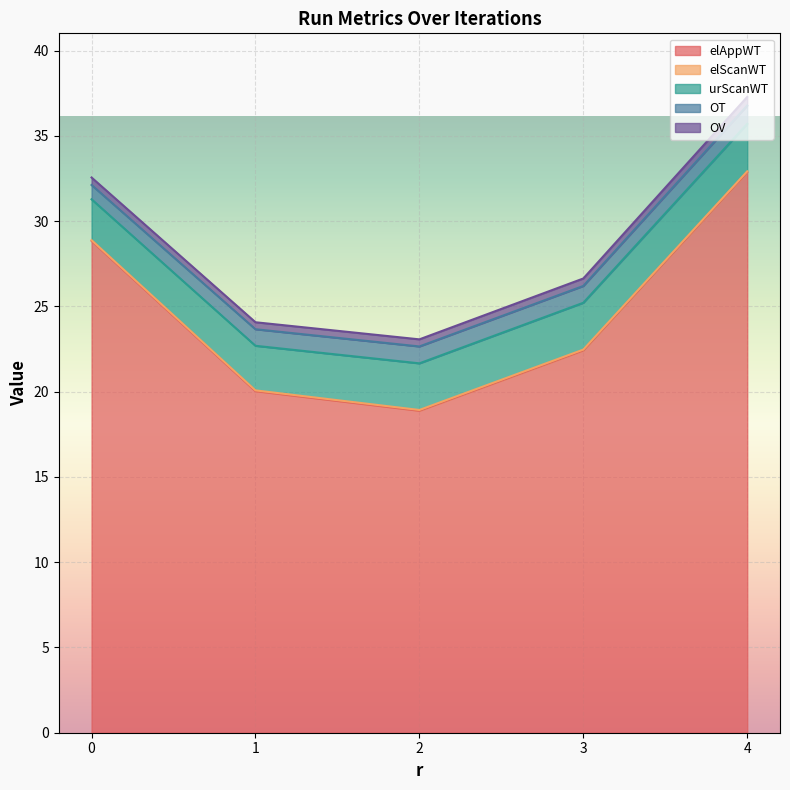

True or false: OT has more than 0 points higher than both neighbors.

True